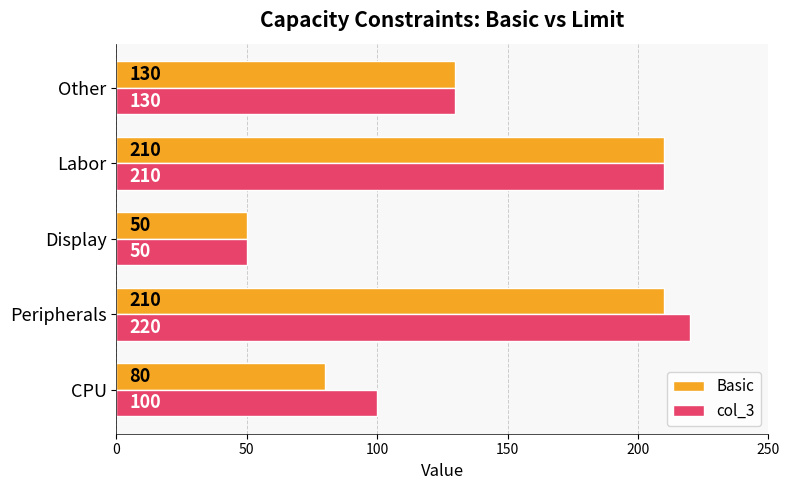

Which series has the widest spread of values?

col_3